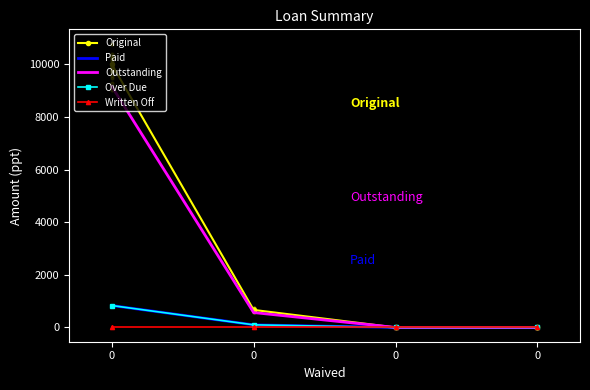

Which series reaches the minimum Y coordinate?

Original